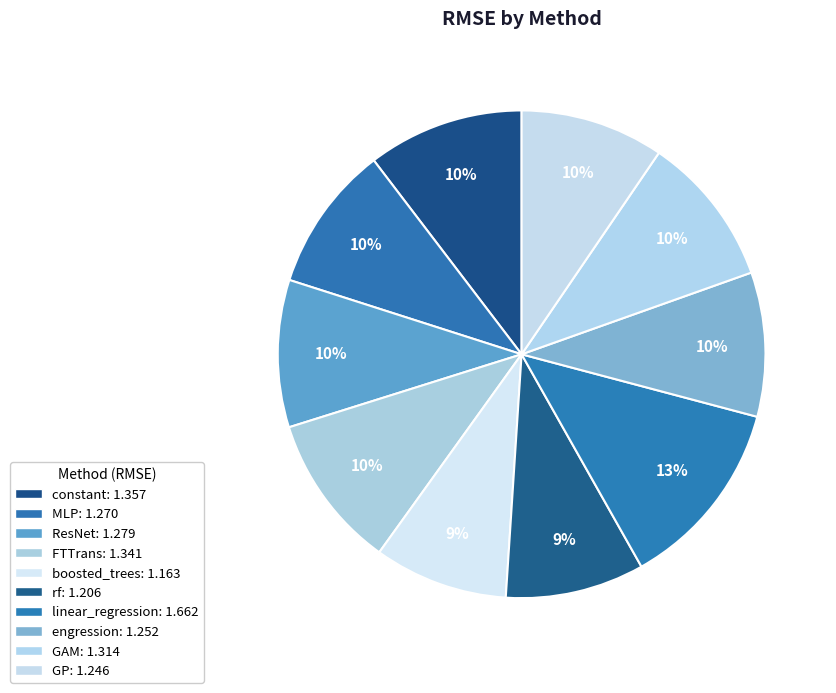

True or false: linear_regression accounts for 13% of the total.

True